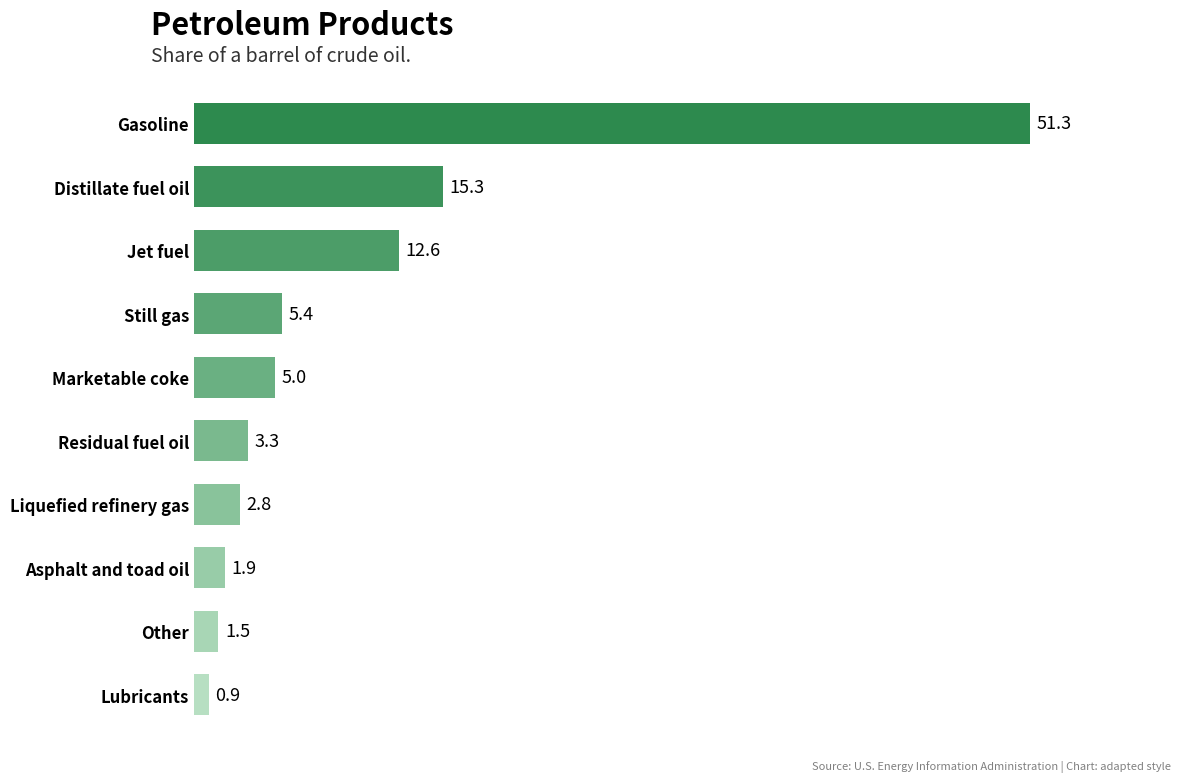

What is the label of the 9th bar from the top?

Other